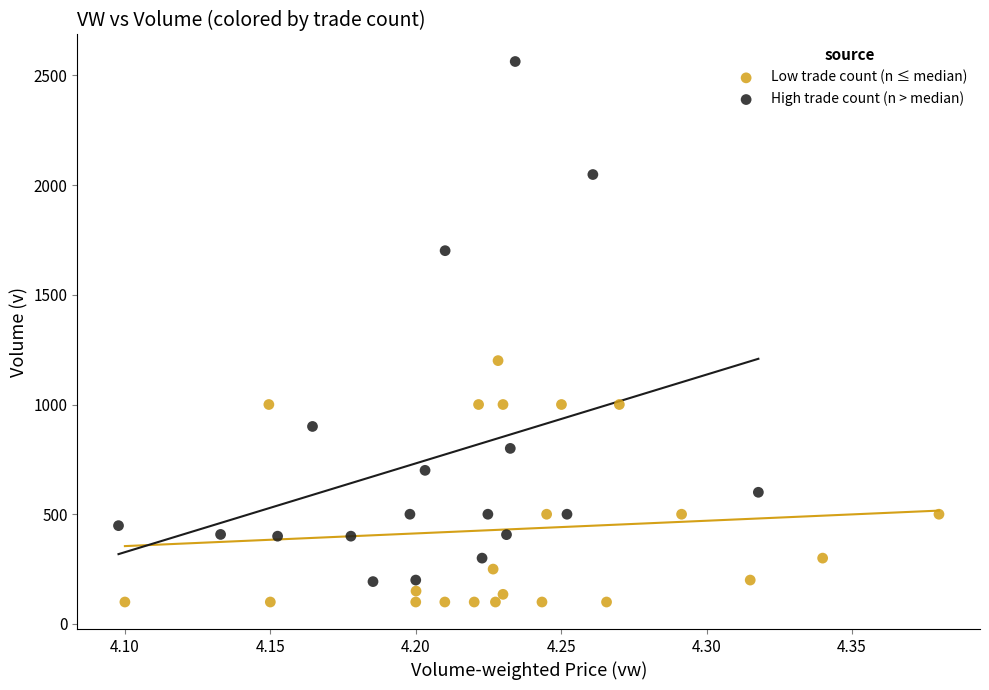

Which series contains the lowest Y value?

Low trade count (n ≤ median)